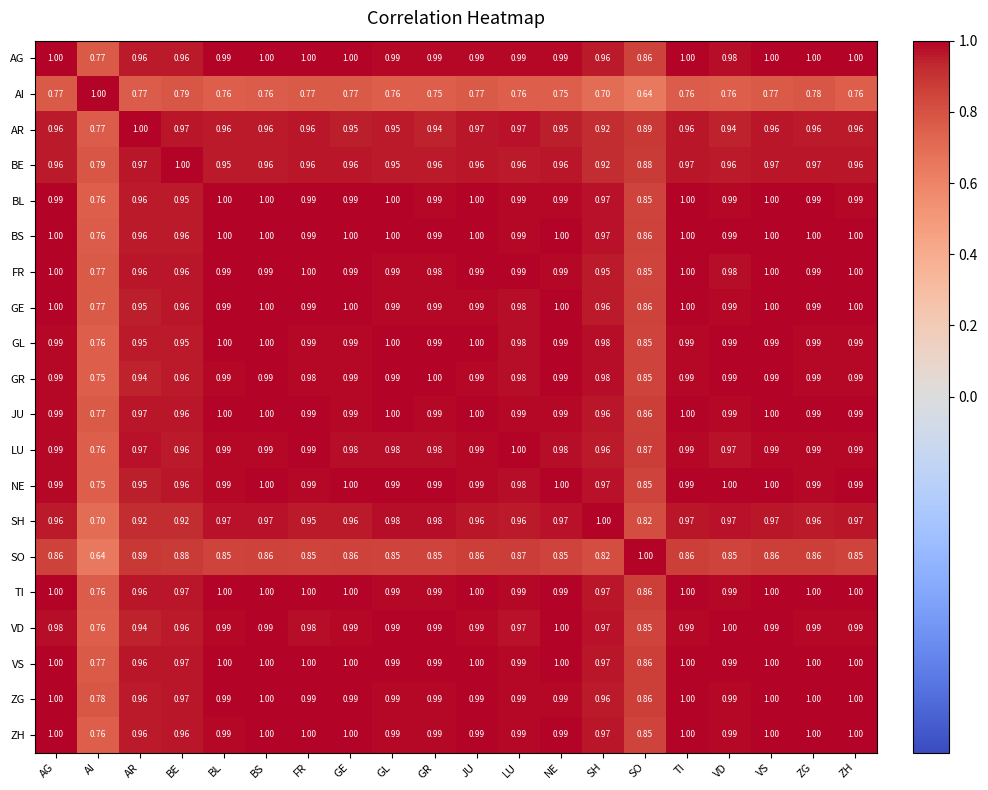

Where is LU nearest to the value 0?

AI